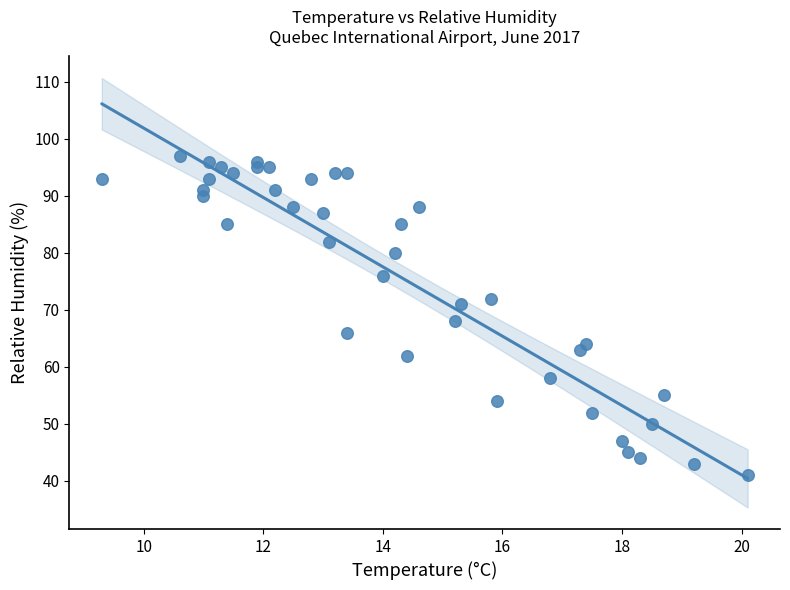

What is the range of Y values (max minus min)?

56